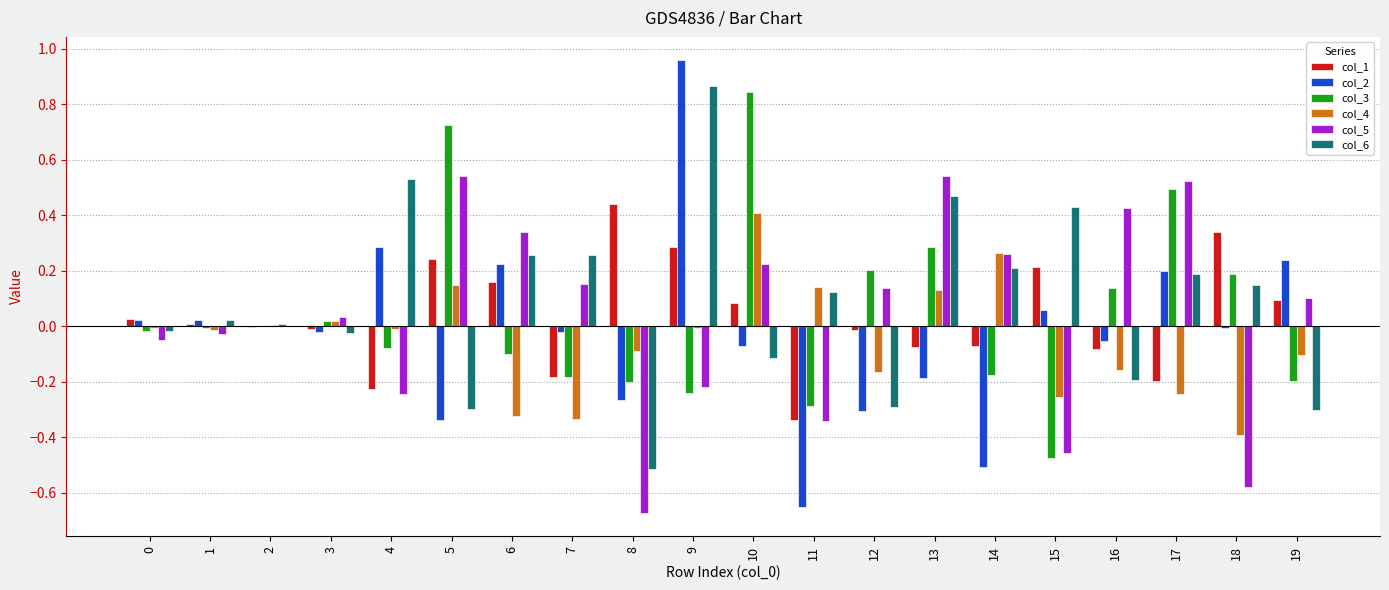

Does the chart contain stacked bars?

No